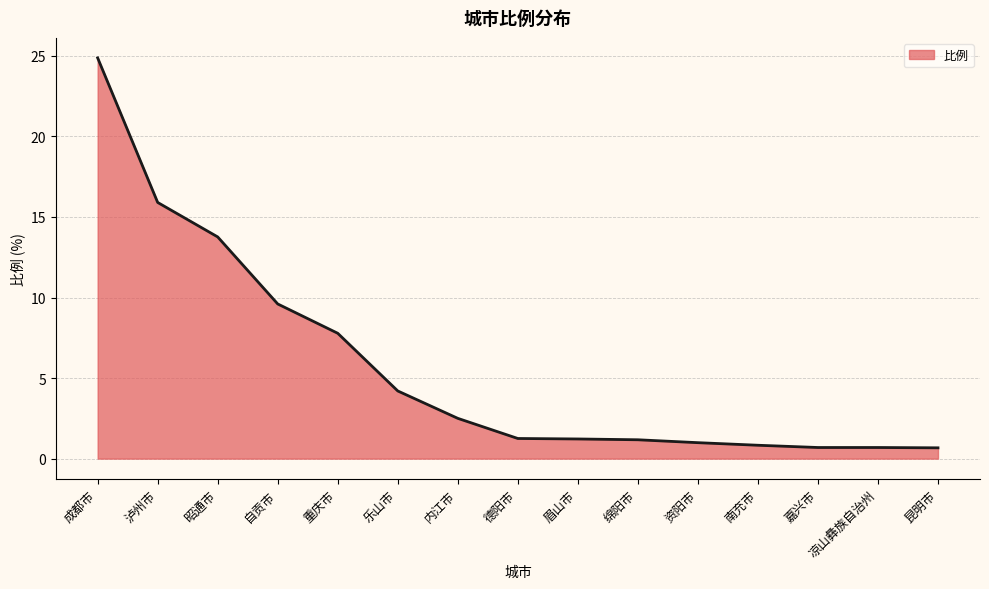

At which label is the value closest to 12?

昭通市